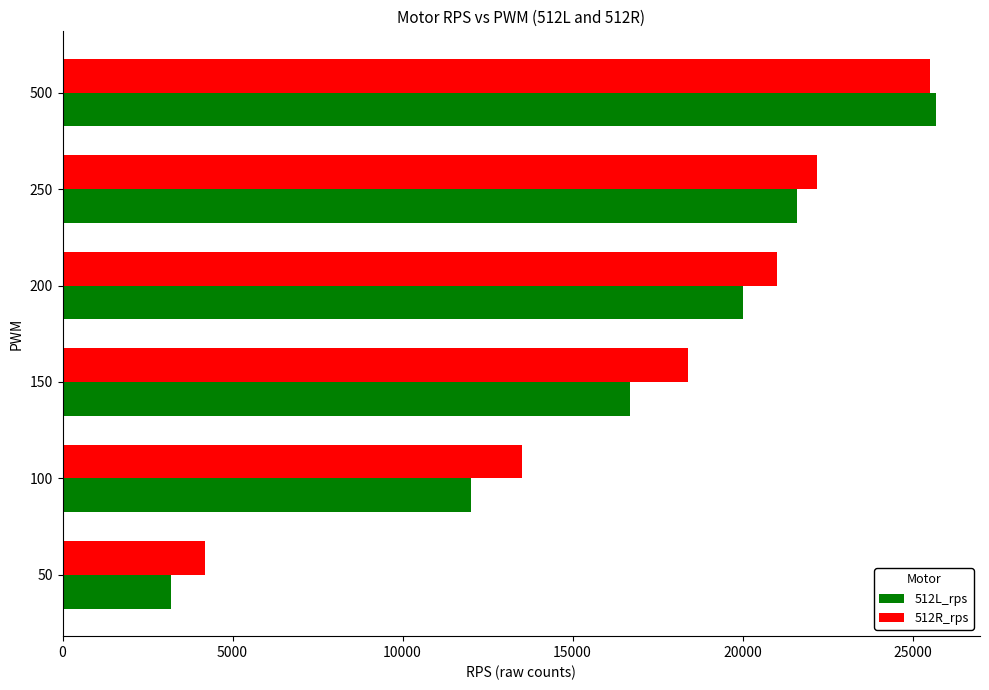

List the labels in order of 512L_rps value, largest first.

500, 250, 200, 150, 100, 50